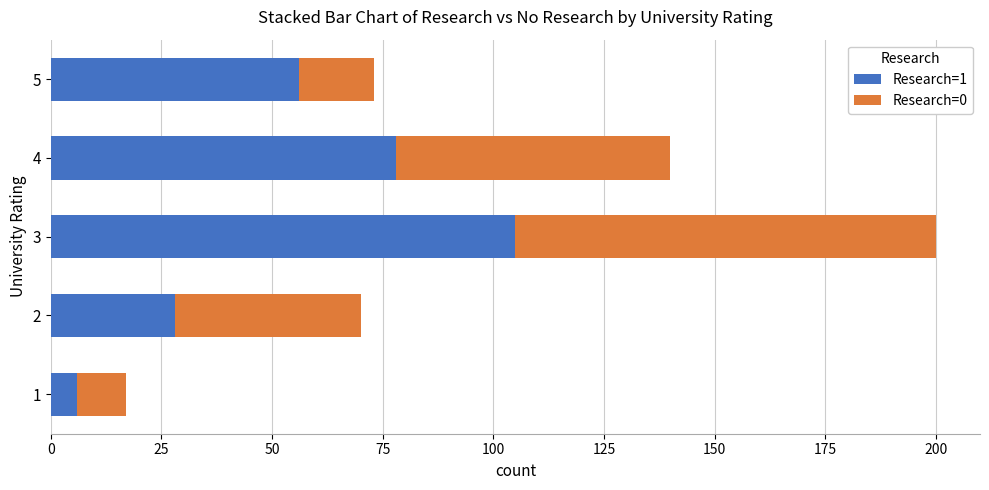

What is the lowest value of the Research=1 series?

6